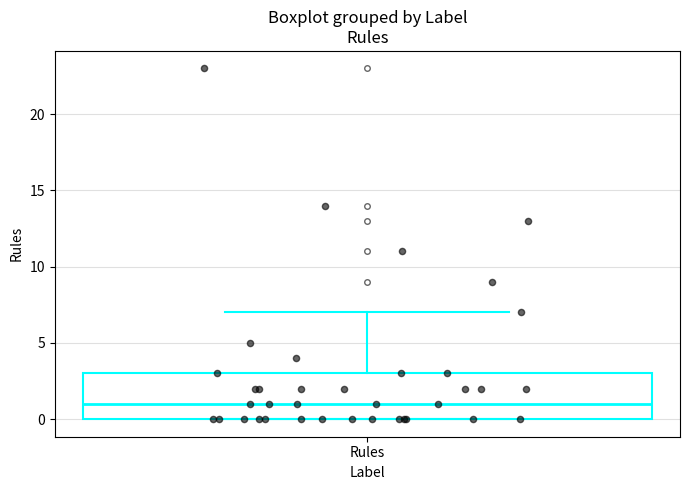

Transcribe this box plot: give where the median line is, the range the box spans, and where the two whiskers end, as read against the y-axis. The values are not printed on the chart, so give them approximately, as read against the axis.

median 1, box 0 to 3, whiskers 0 to 7